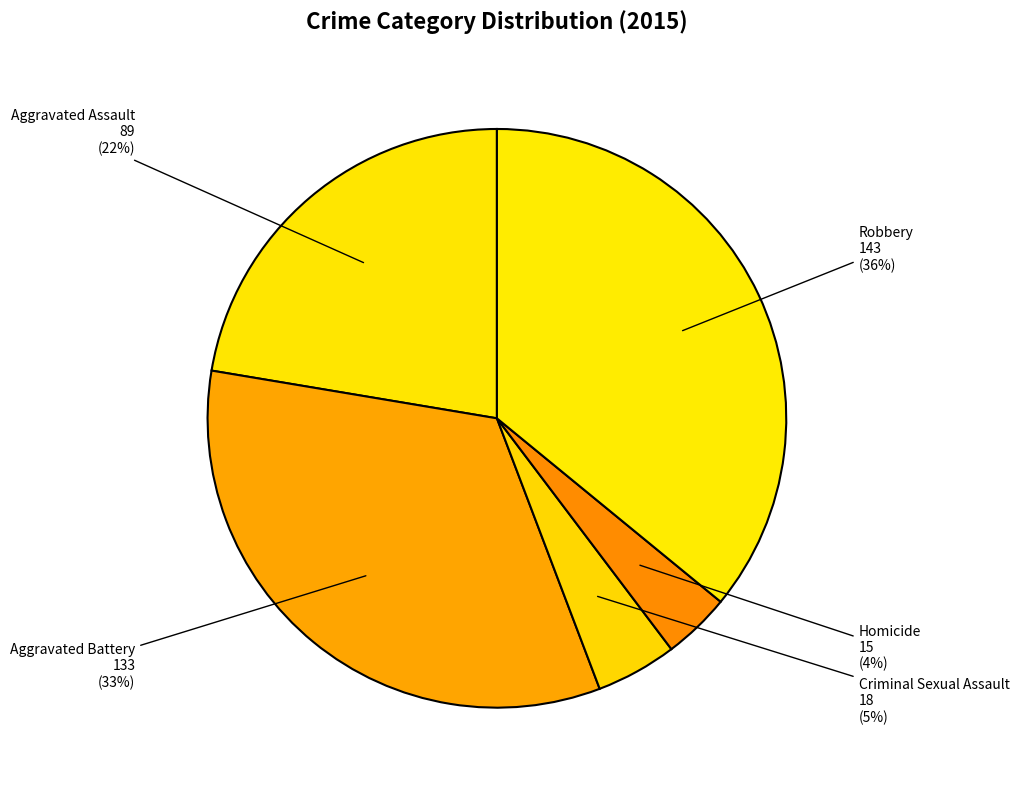

To the nearest percent, what is the average slice percentage?

20%